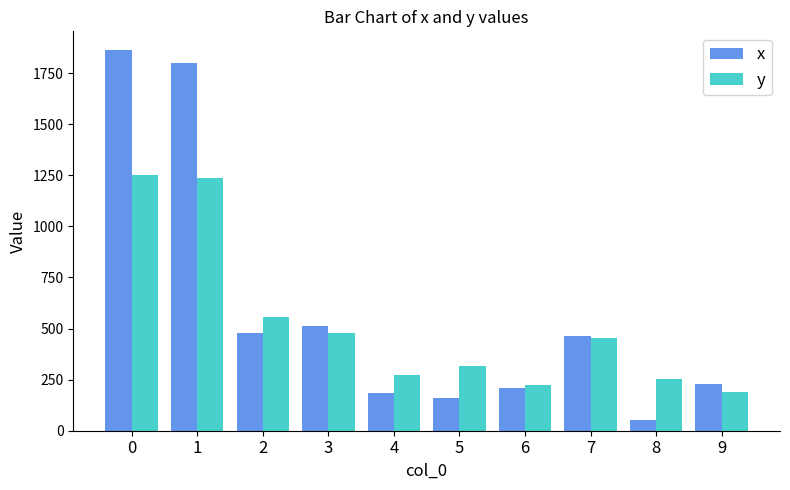

What is the total value across all series at 4?

455.6